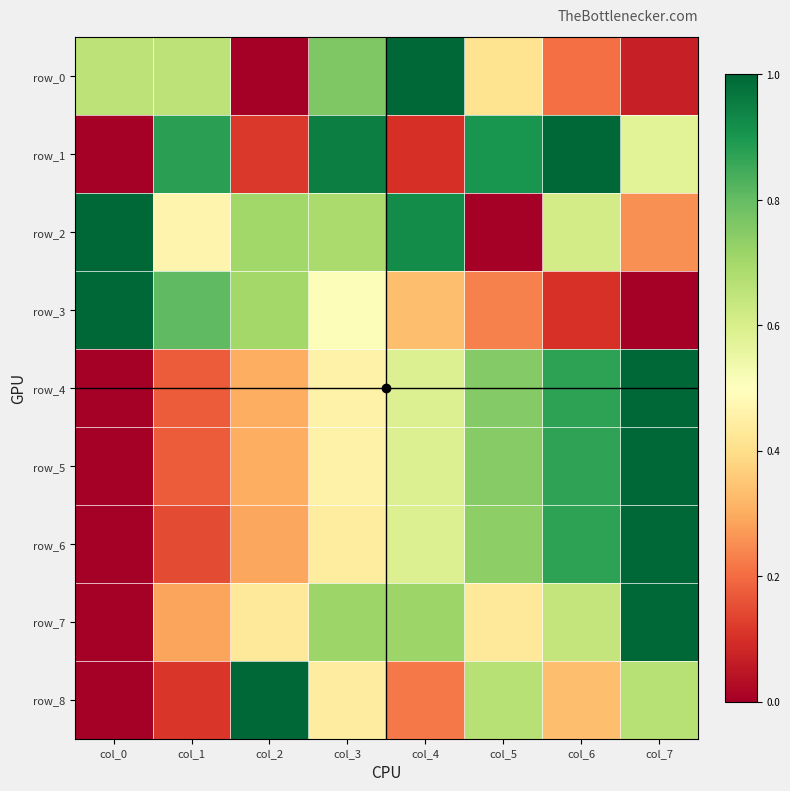

At which category is the sum across all series the highest?

col_7